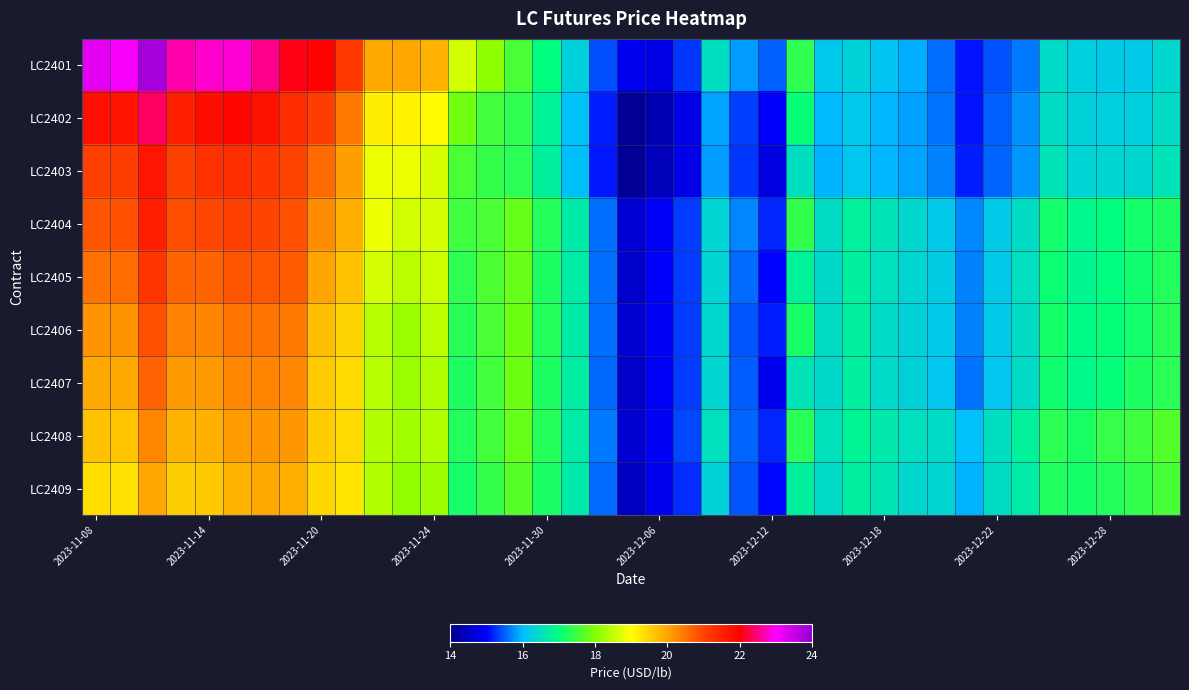

At how many categories does at least one series exceed 15?

37